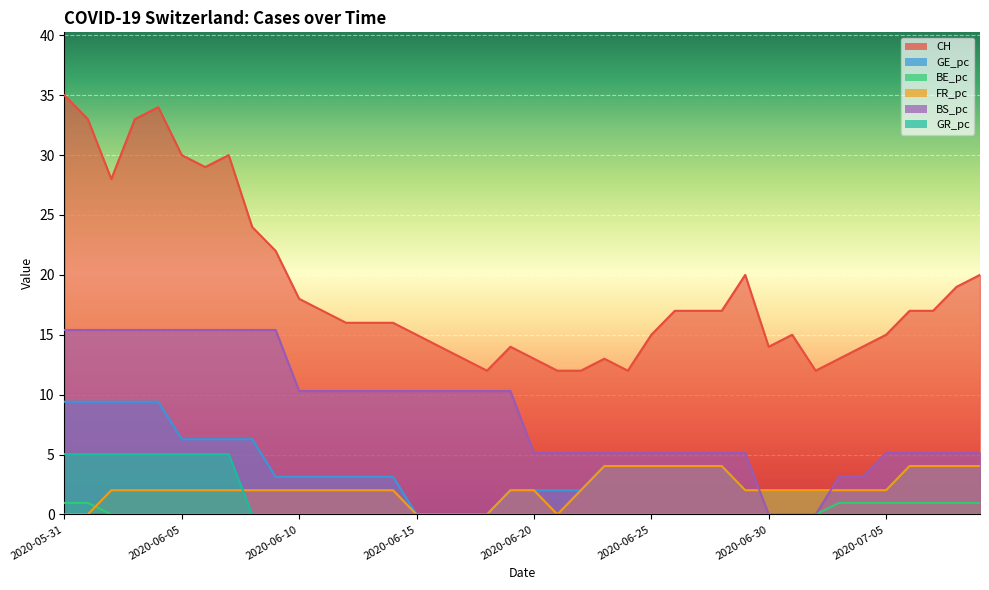

What is the maximum value shown in the chart?

35.0